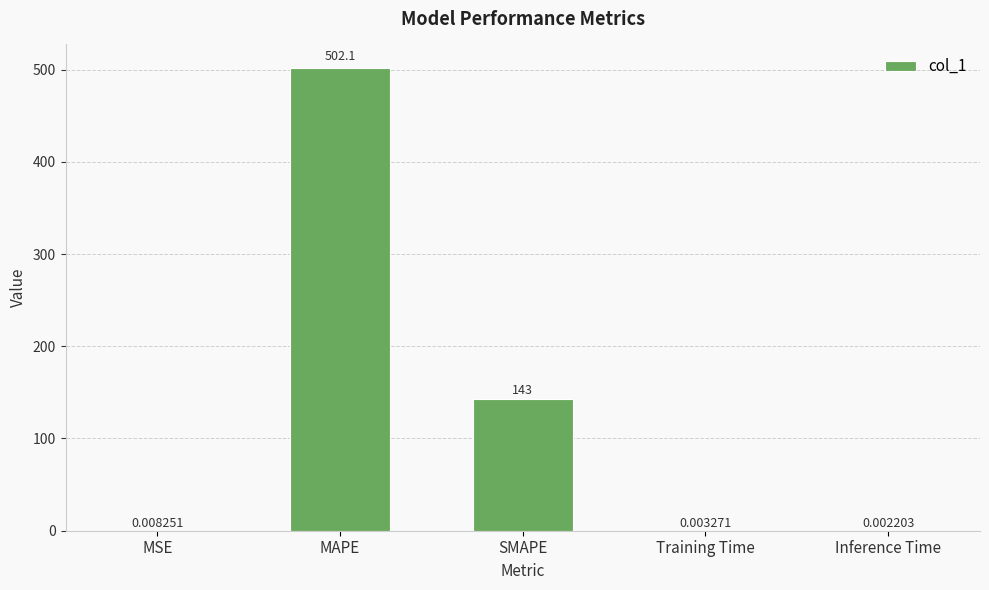

What is the greatest value displayed?

502.1